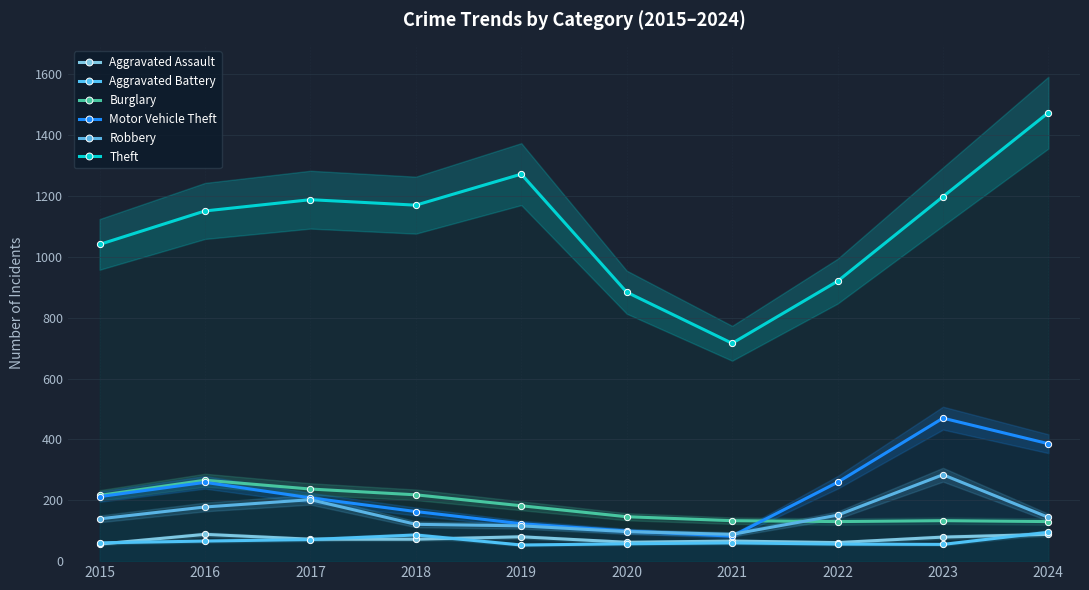

Is it true that Robbery equals 206 at 2018?

False